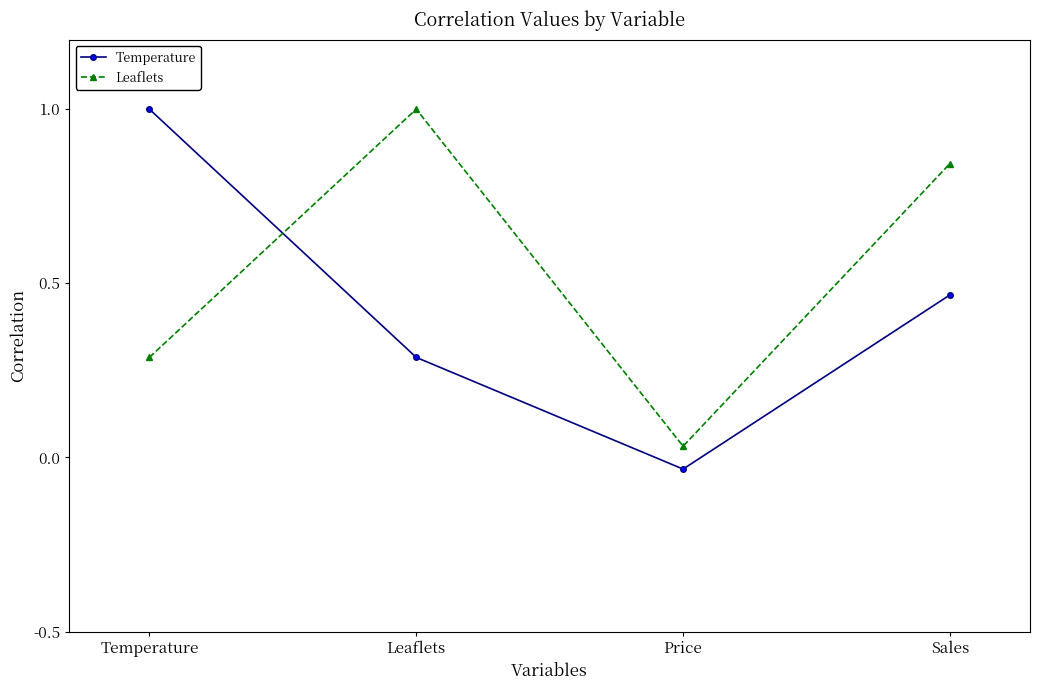

Rank the series by their average value, from highest to lowest.

Leaflets, Temperature